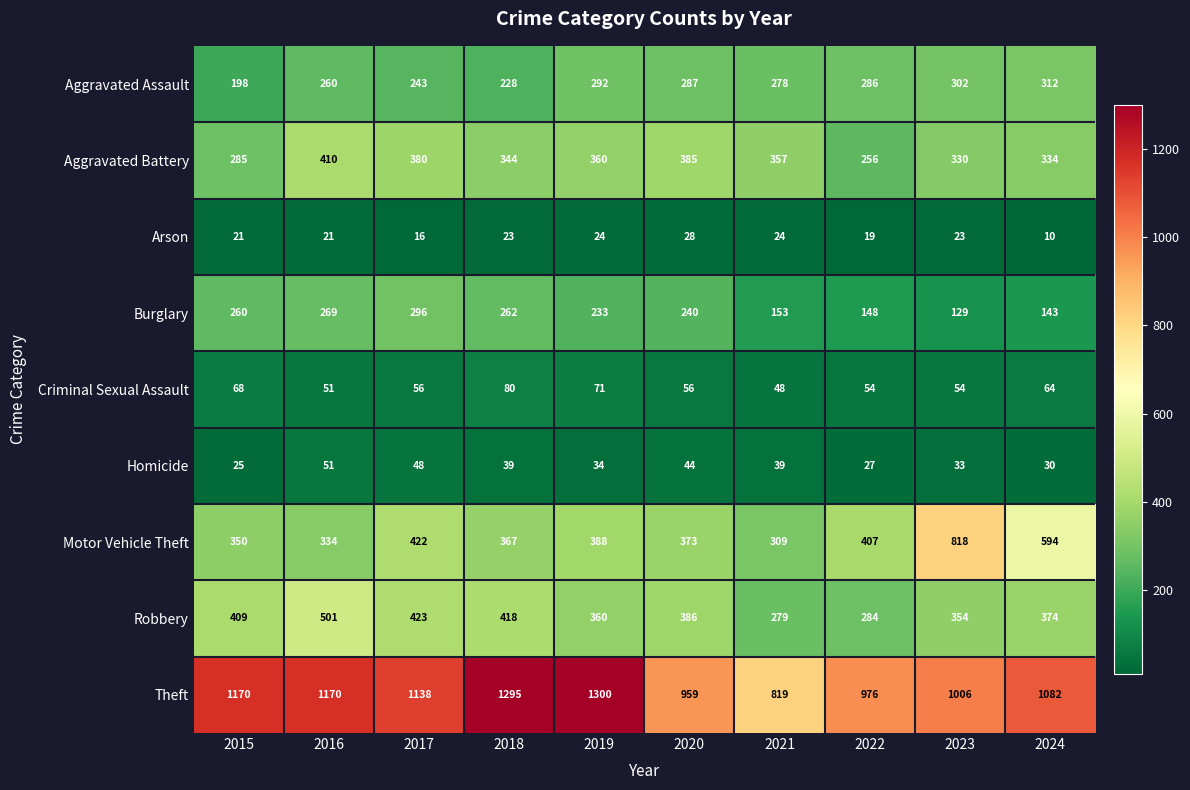

Which series has the largest range (max minus min)?

Motor Vehicle Theft